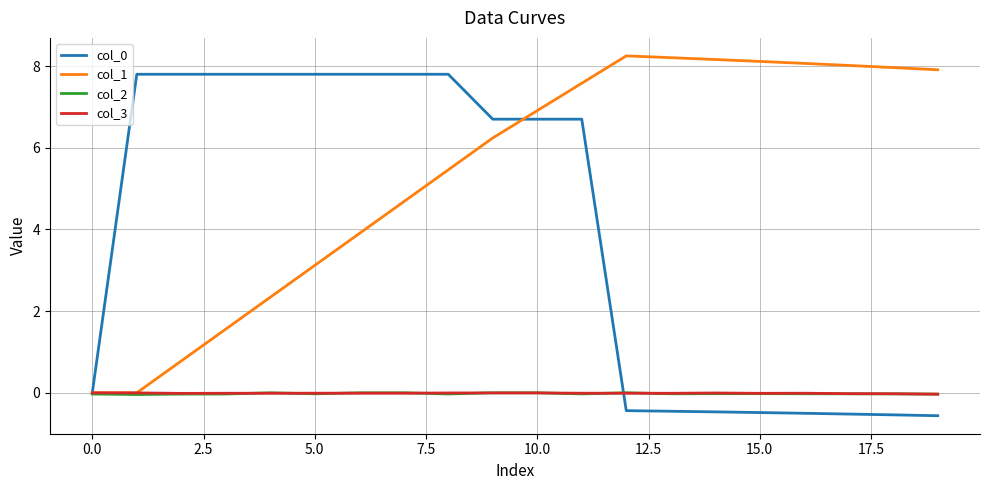

How many series are shown in this chart?

4